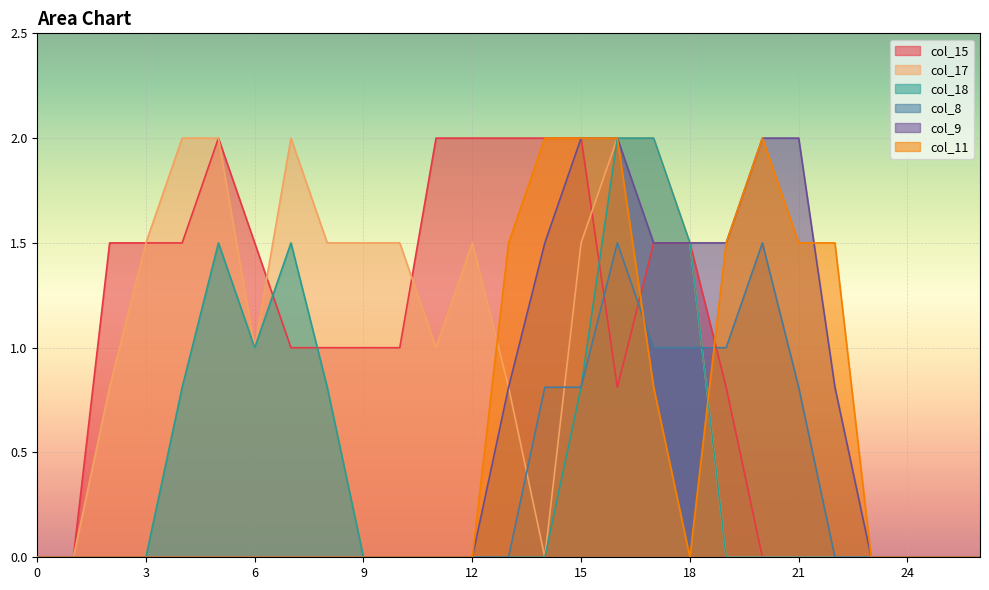

The col_15 series shows 0.0 at 1. True or false?

True